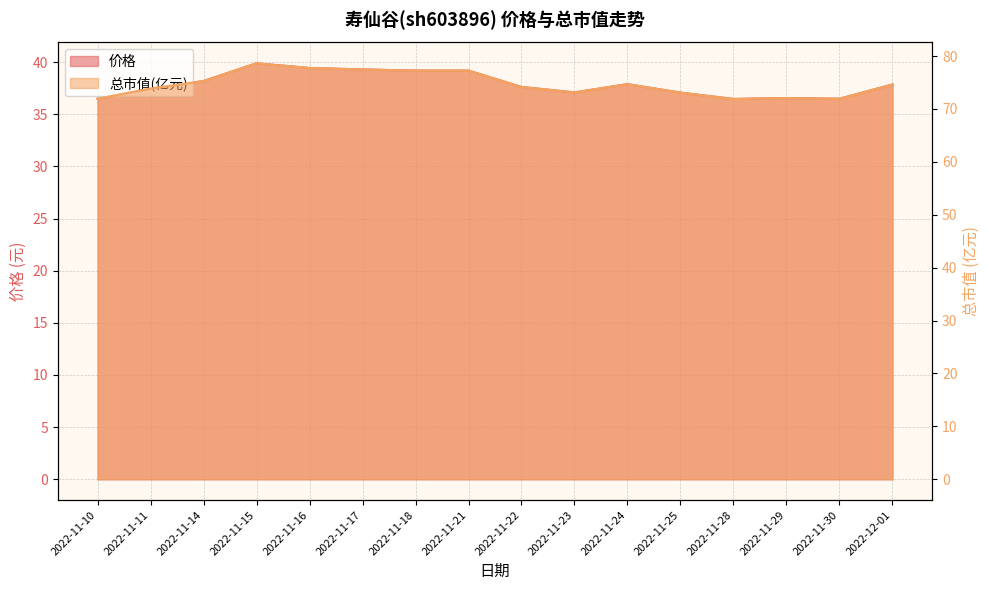

What is the label of the 8th point from the left?

2022-11-21